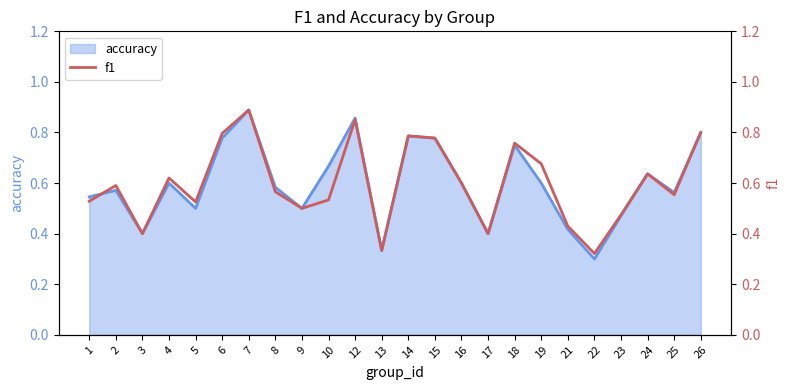

What is the value of the 12th point from the left?

0.3